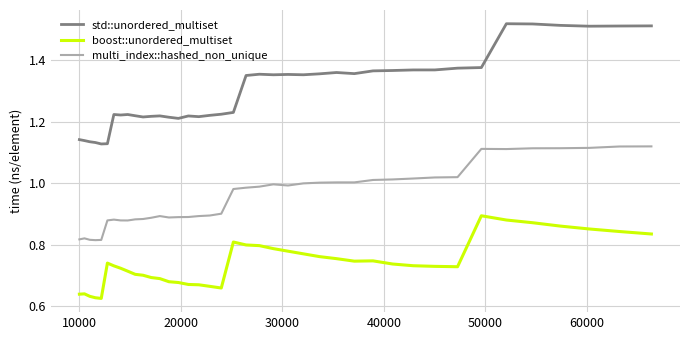

What is the sum of all std::unordered_multiset values?

52.0